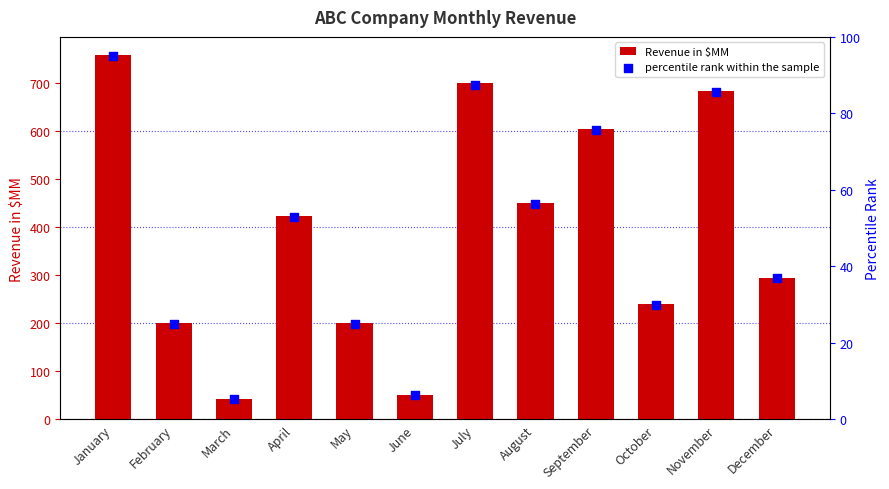

Which series has the largest total across all categories?

Revenue in $MM